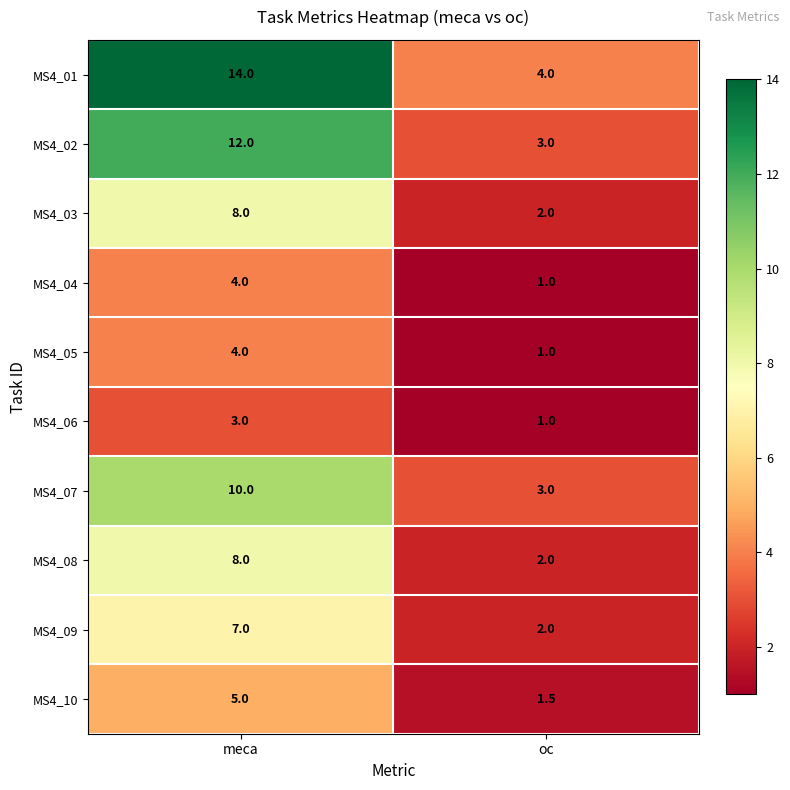

What is the greatest value displayed?

14.0